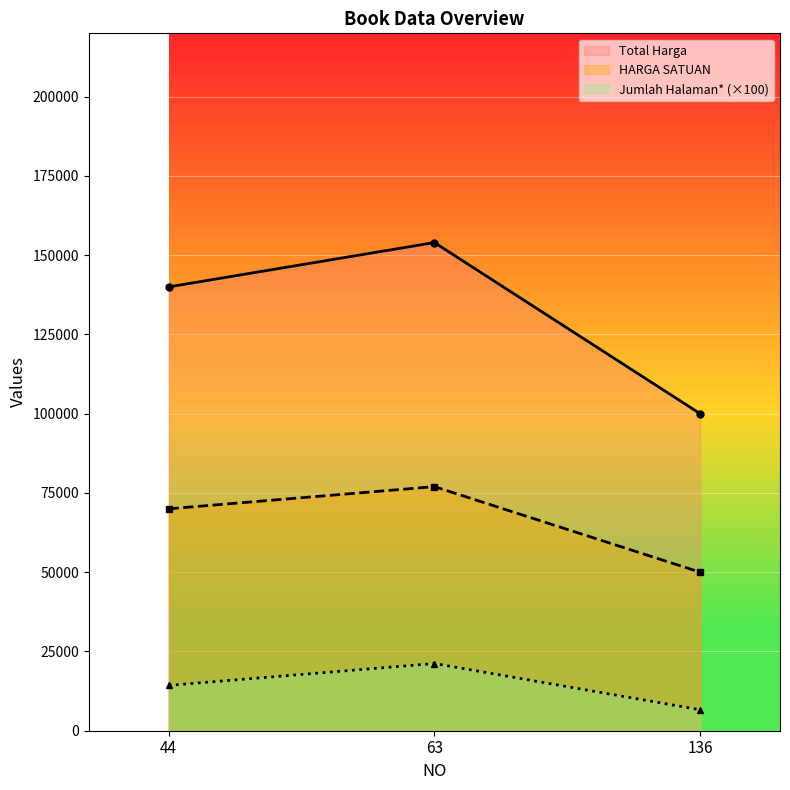

Which series has the widest spread of values?

Total Harga